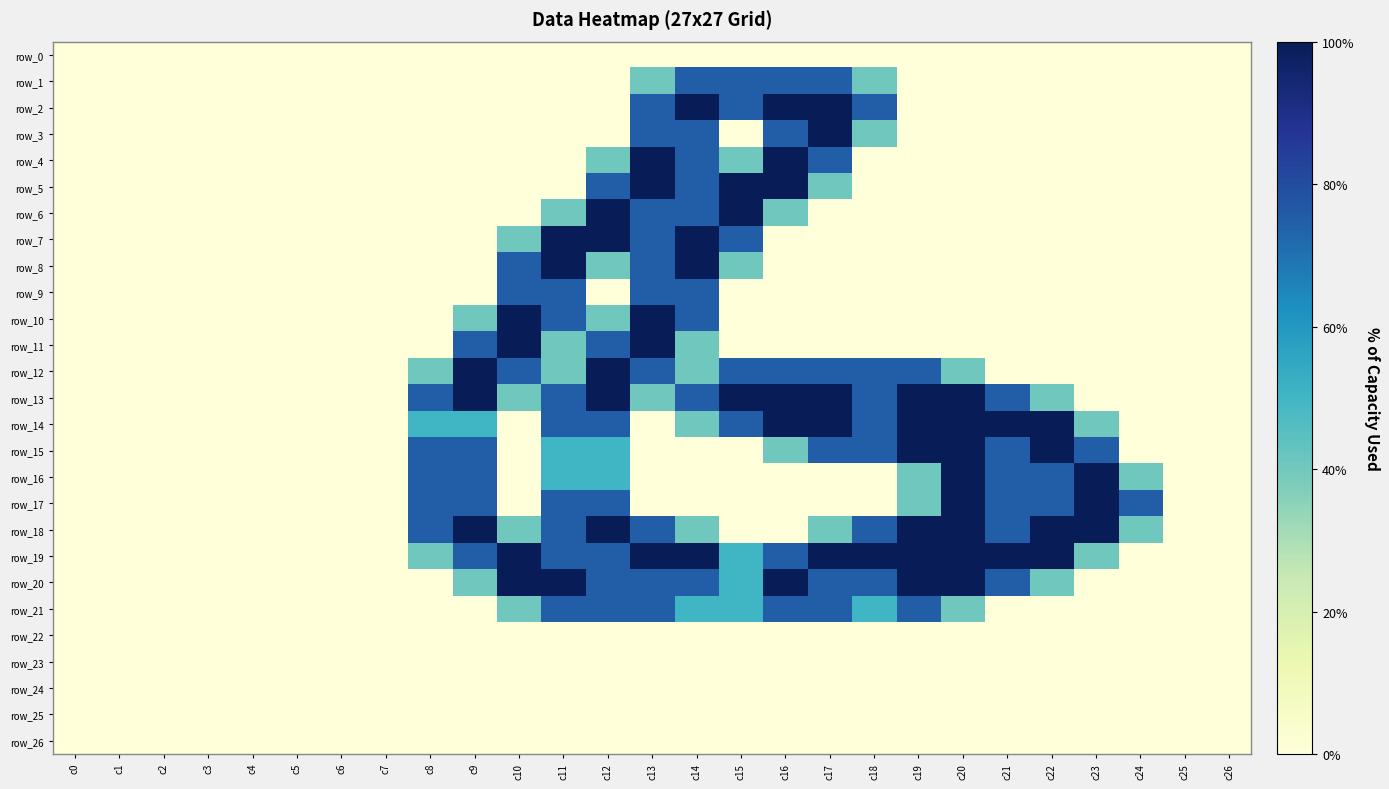

List the labels in order of row_14 value, largest first.

c16, c17, c19, c20, c21, c22, c11, c12, c15, c18, c8, c9, c14, c23, c0, c1, c2, c3, c4, c5, c6, c7, c10, c13, c24, c25, c26